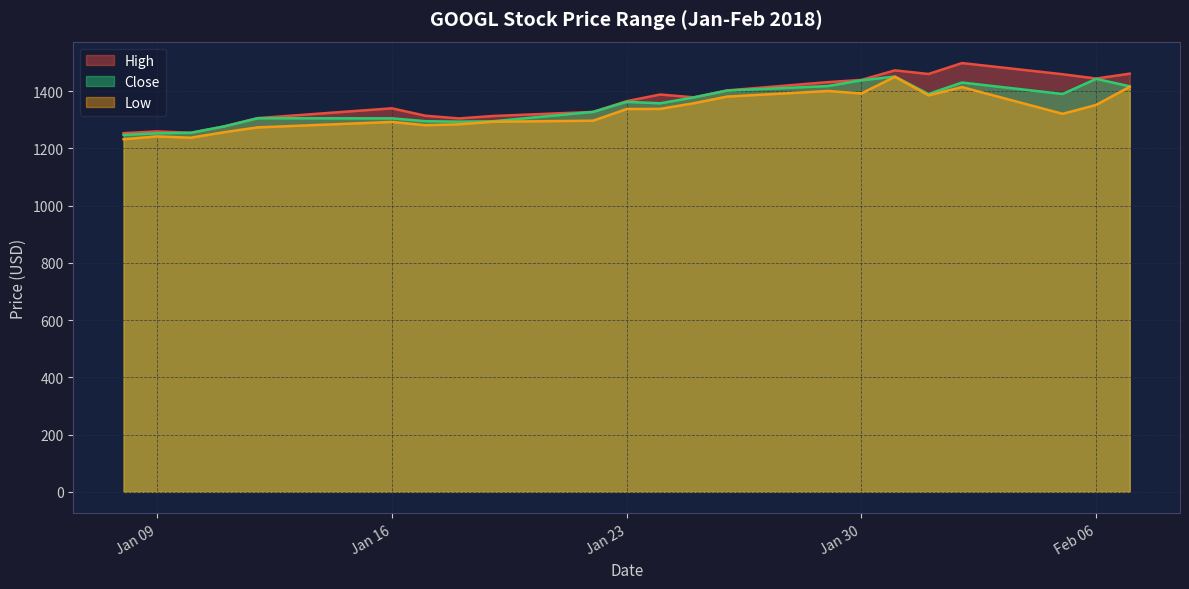

List the series in order of their peak value, highest first.

High, Close, Low